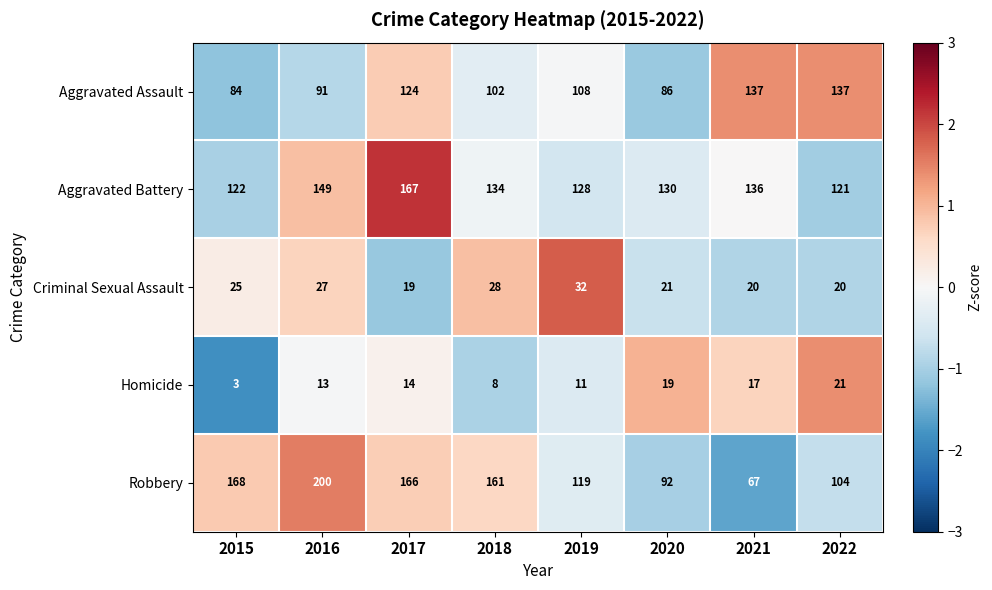

Which series has the largest total across all categories?

Aggravated Battery